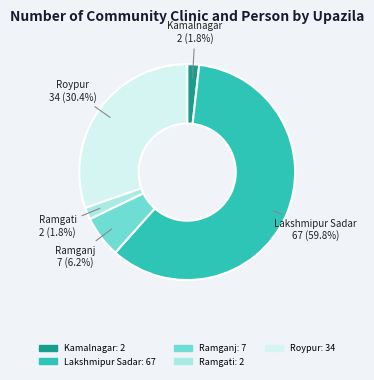

How much of the chart is everything except Ramgati?

98.2%